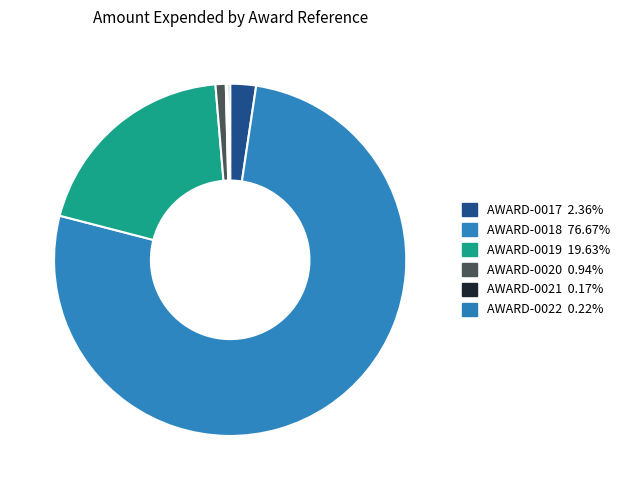

Combined, what portion of the pie is AWARD-0020 and AWARD-0017?

3.3%